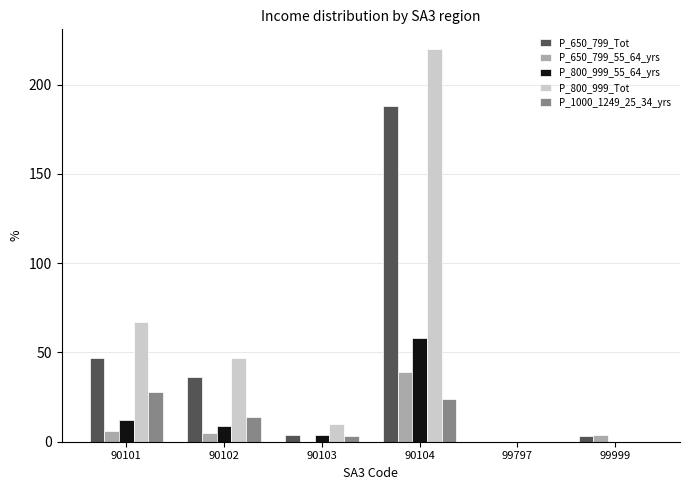

Is it true that P_1000_1249_25_34_yrs equals 14 at 90102?

True